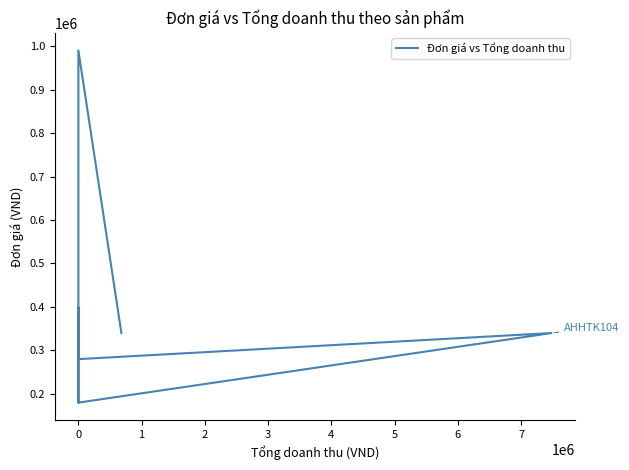

Where does the data first go above 250000?

10